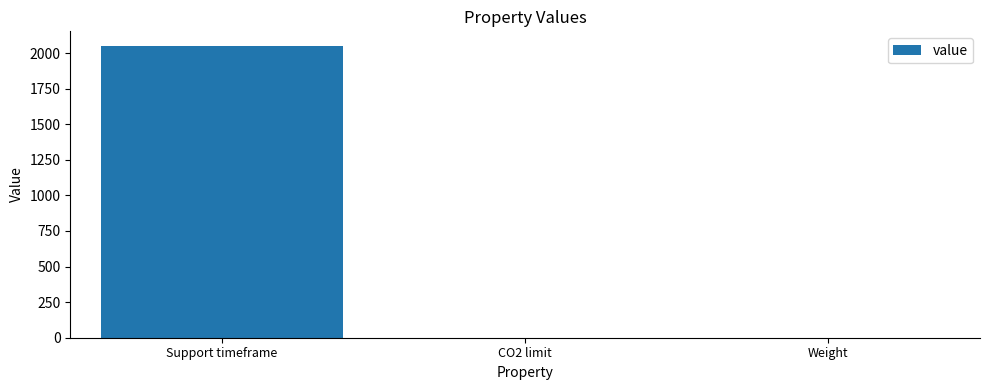

Is it true that the value at Support timeframe is 891?

False